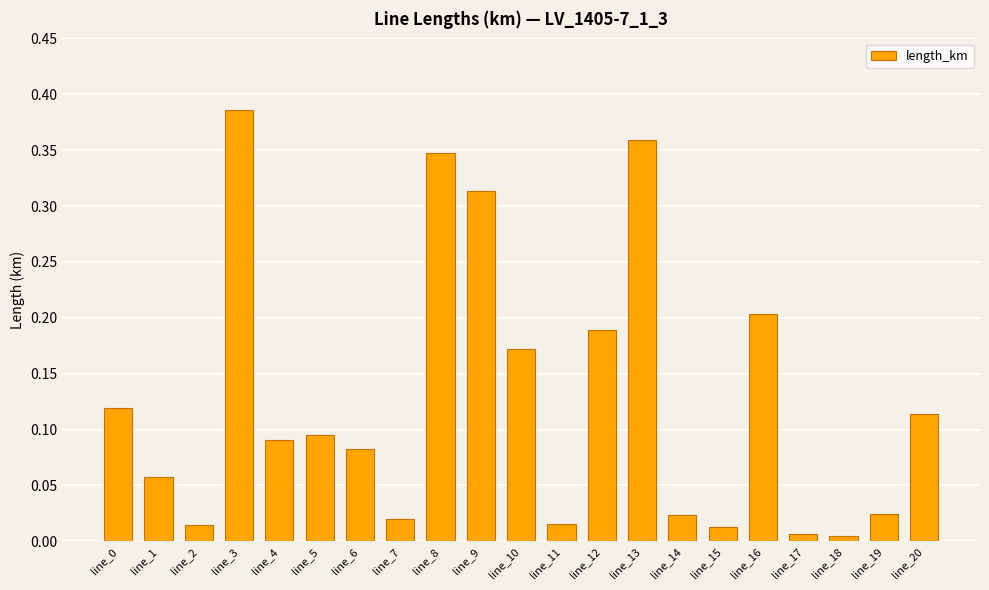

What is the change in value from line_5 to line_9?

+0.2